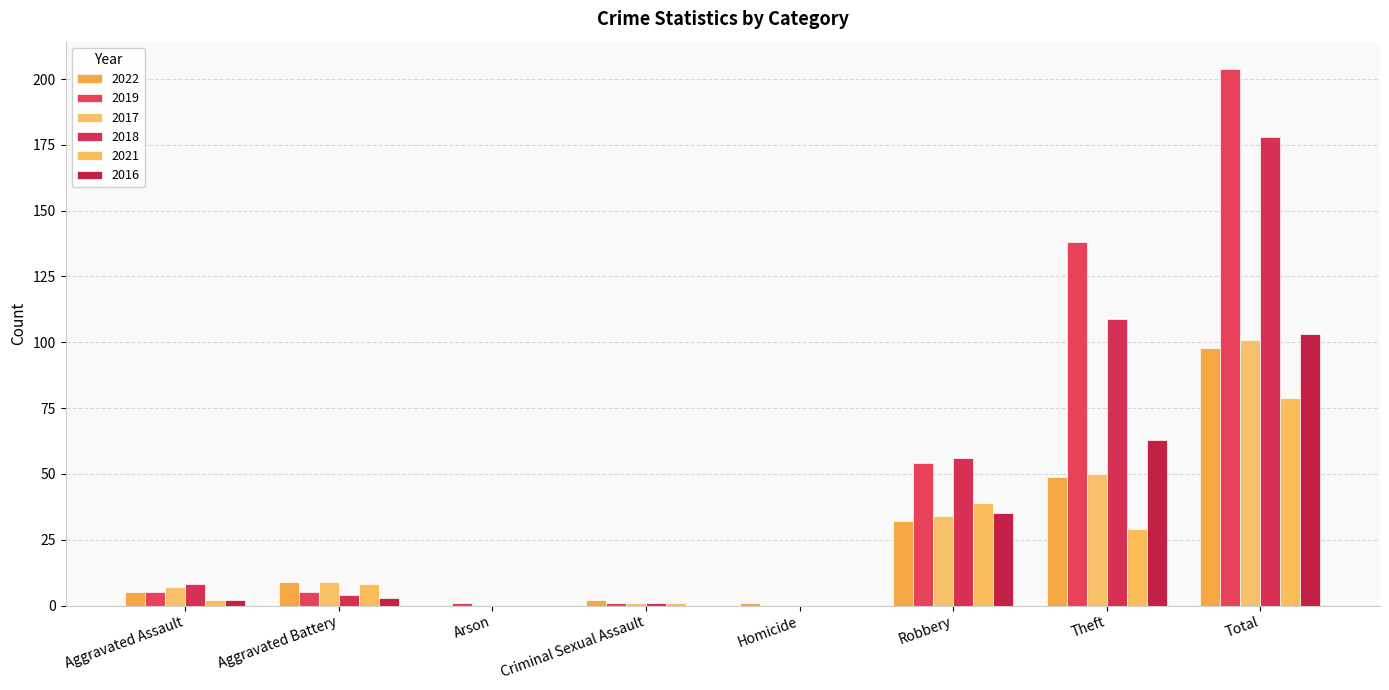

Is it true that 2018 equals 1 at Aggravated Battery?

False